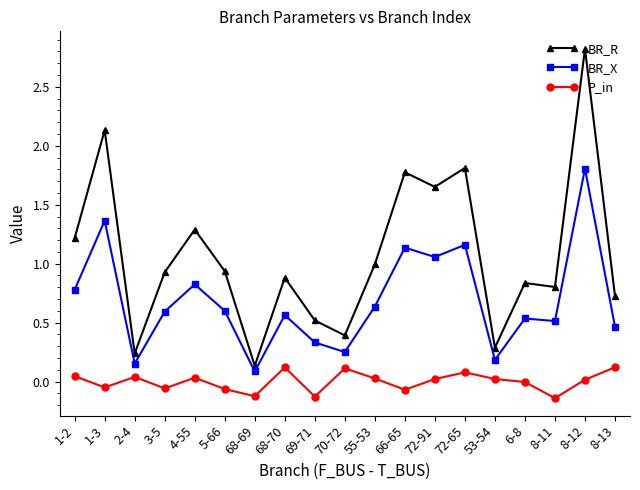

List the series in order of their overall mean, highest first.

BR_R, BR_X, P_in